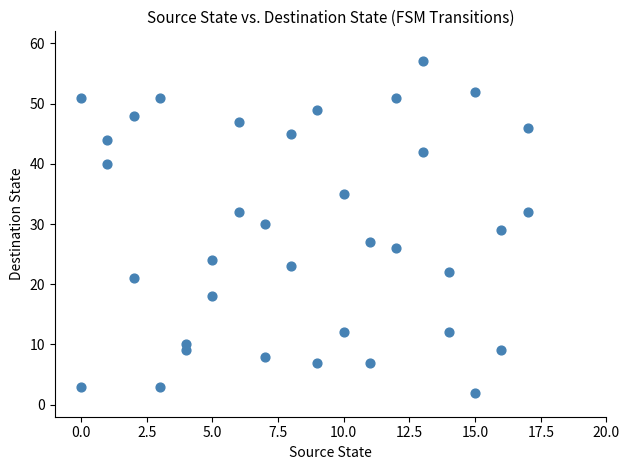

What is the range of X values (max minus min)?

17